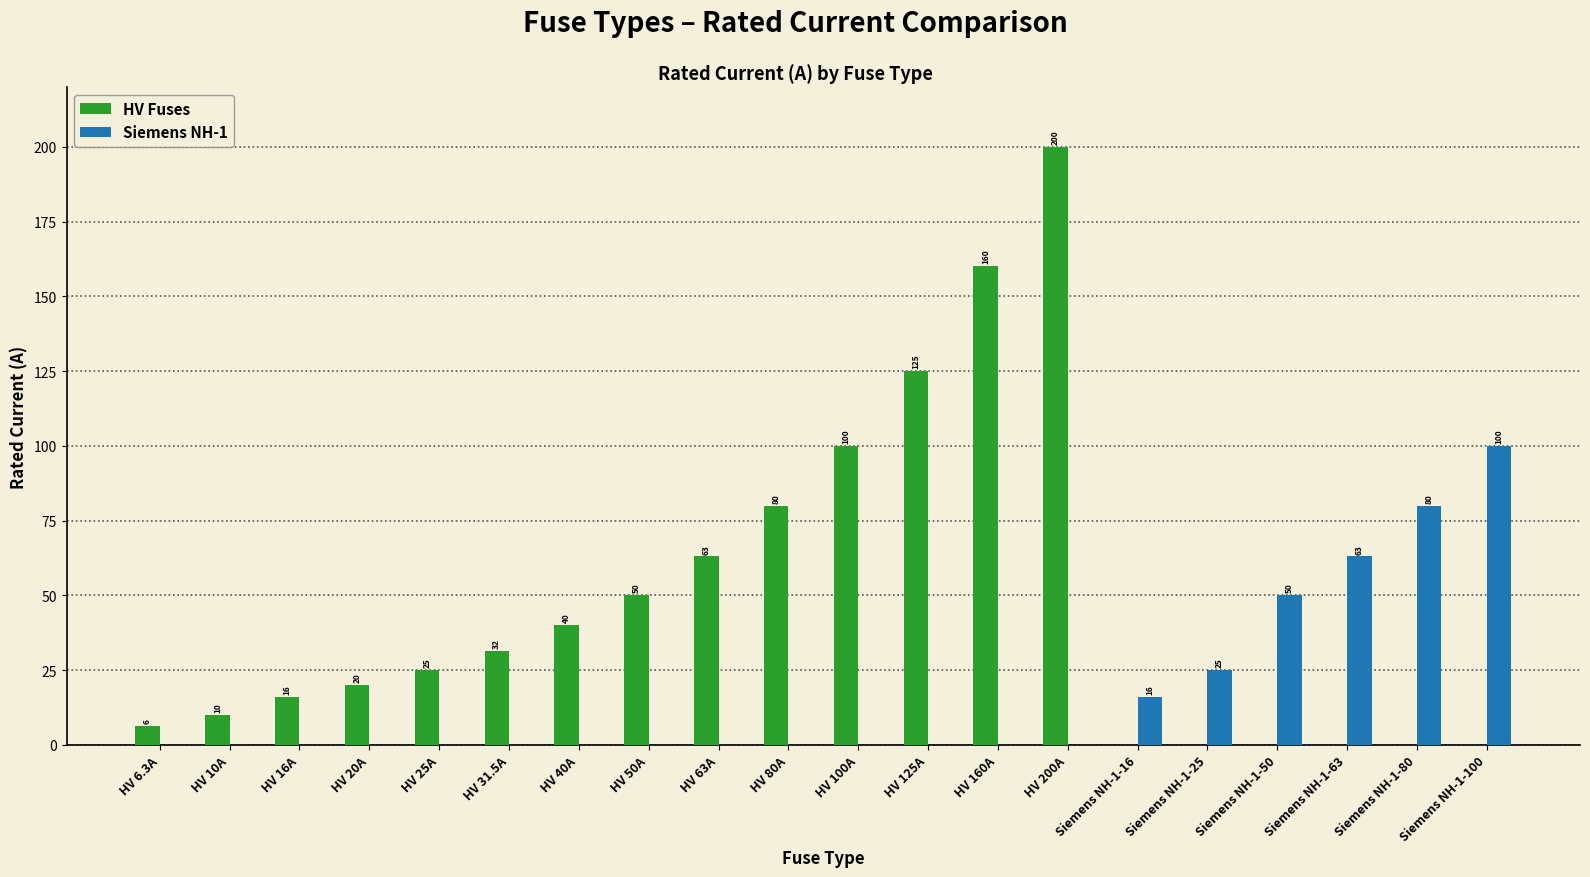

Are the bars horizontal?

No